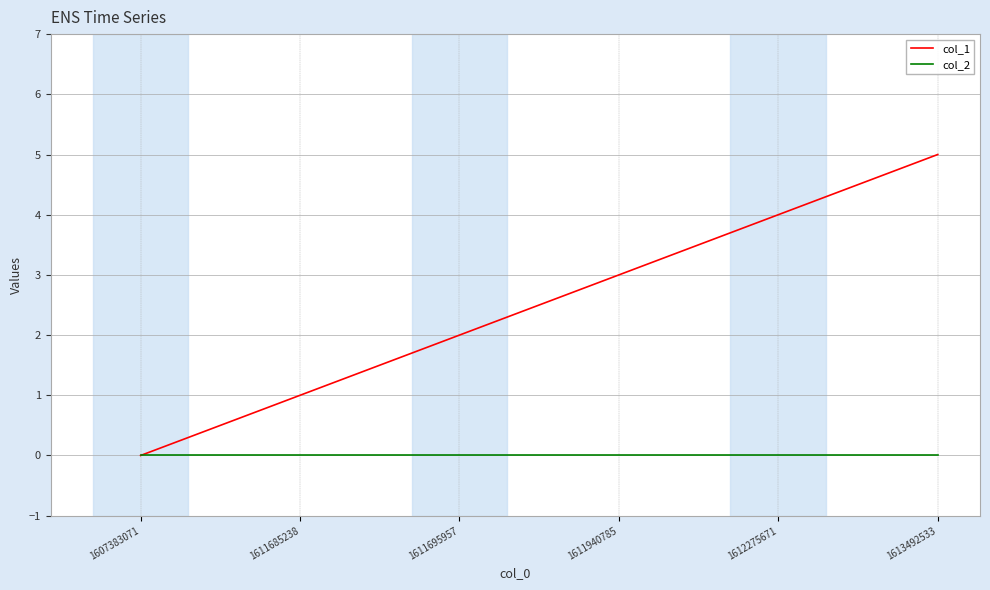

At which category is the sum across all series the highest?

1613492533